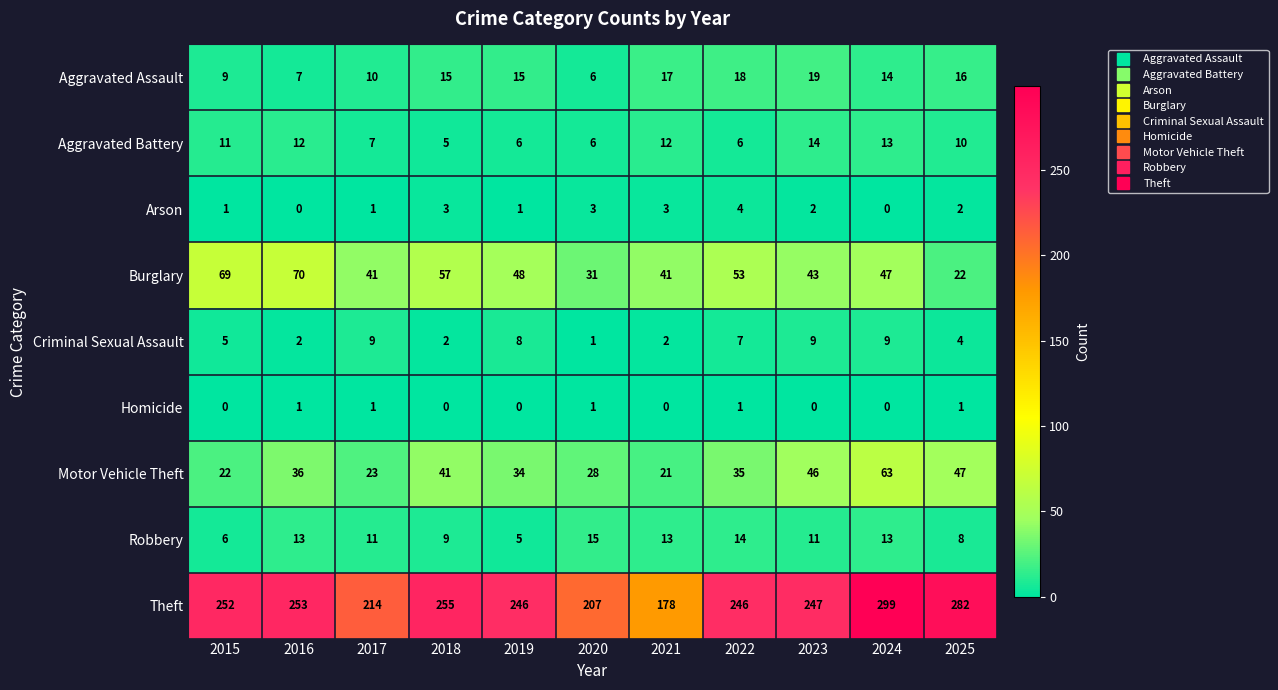

List the series in order of their peak value, lowest first.

Homicide, Arson, Criminal Sexual Assault, Aggravated Battery, Robbery, Aggravated Assault, Motor Vehicle Theft, Burglary, Theft